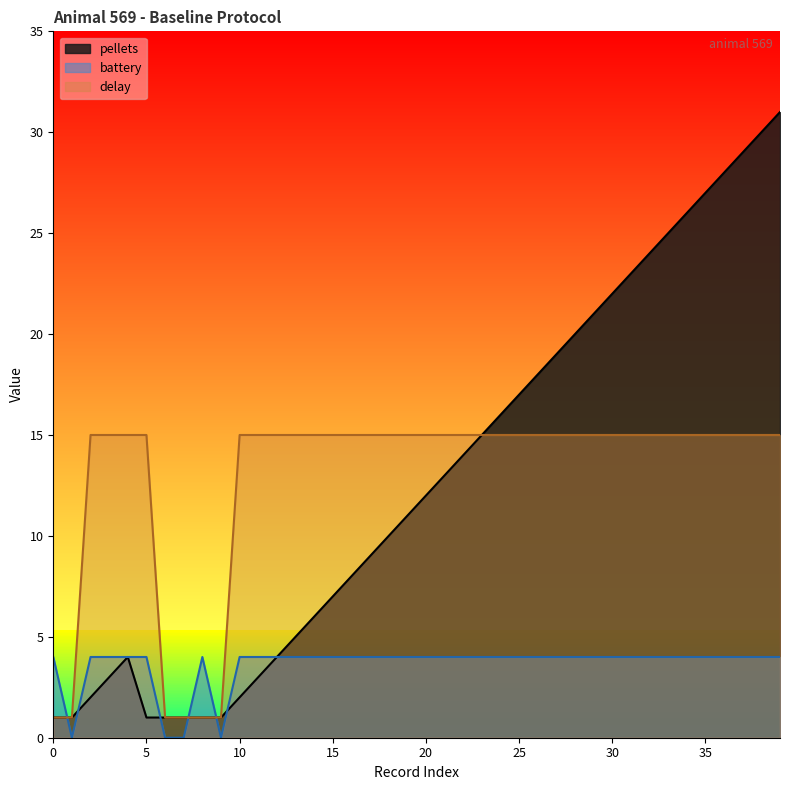

Which category has the highest value in the pellets series?

39